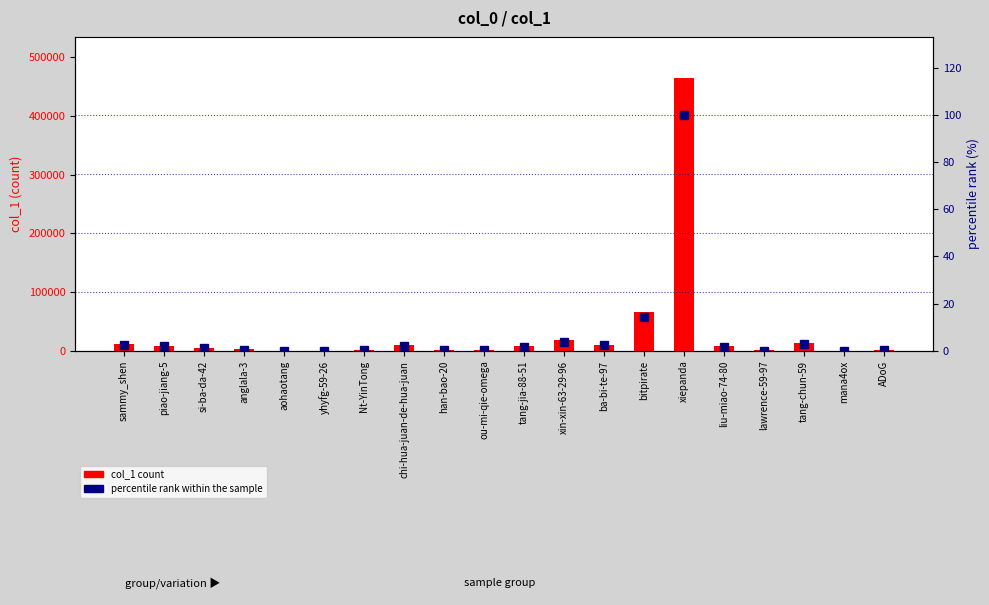

True or false: col_1 has a value of 2004.0 at ou-mi-qie-omega.

True